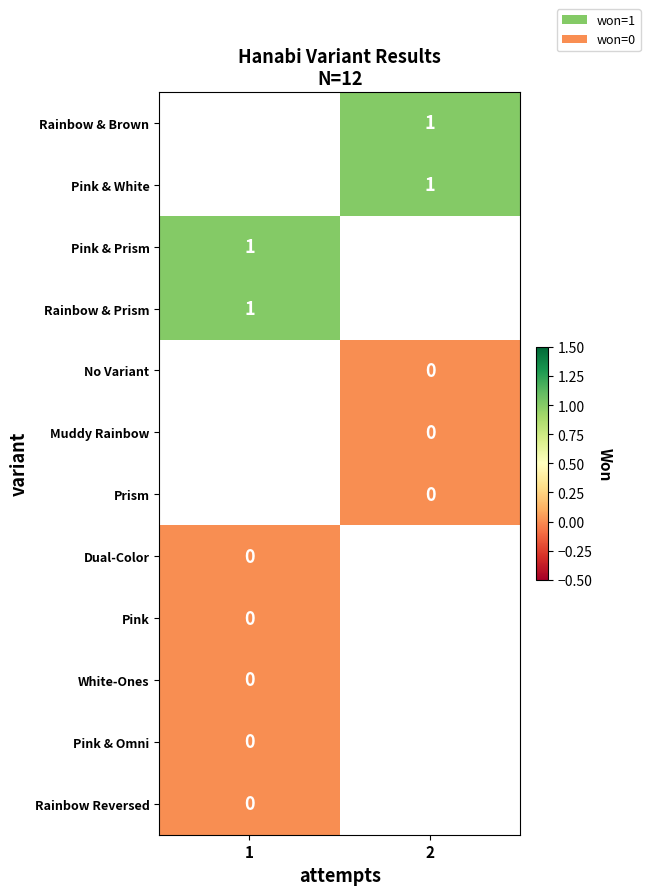

True or false: Rainbow & Brown has a value of 1 at 2.

True